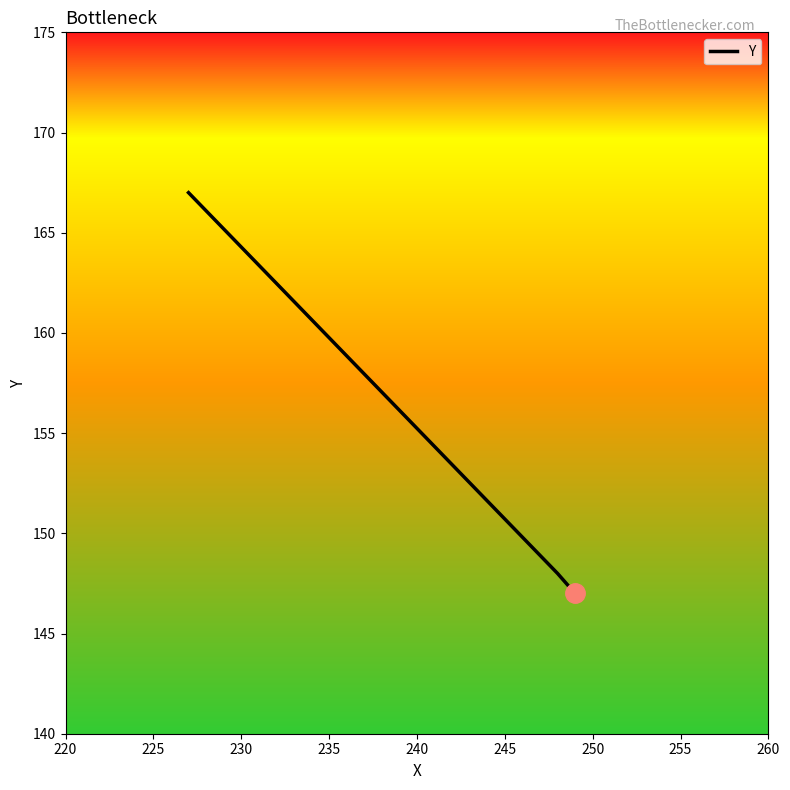

What is the minimum value shown in the chart?

147